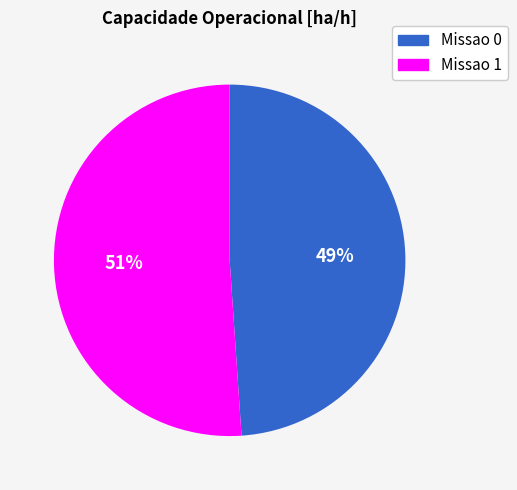

Which slice is the smallest?

Missao 0